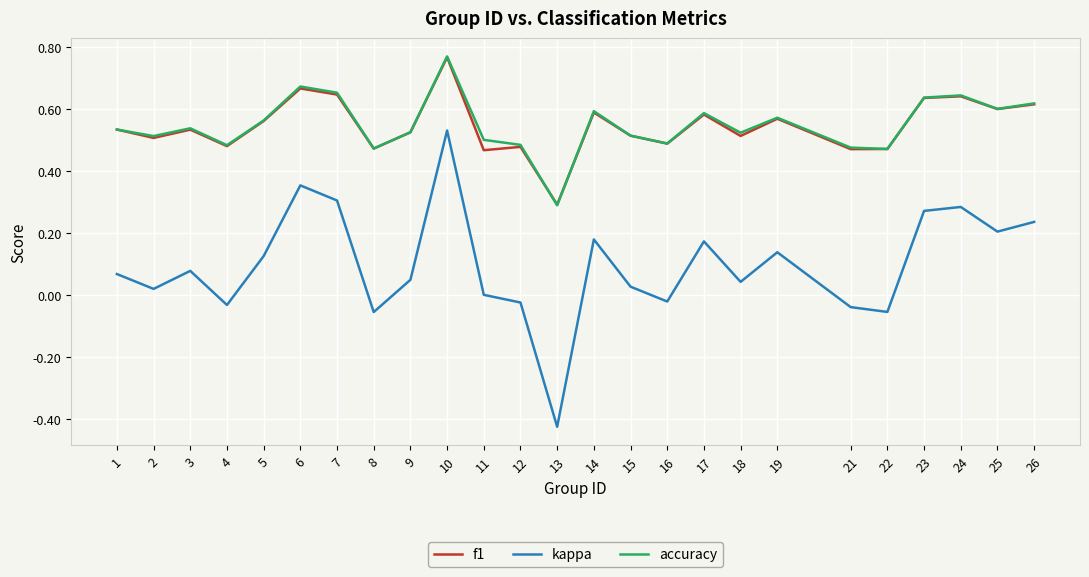

At which label does accuracy reach its minimum?

13